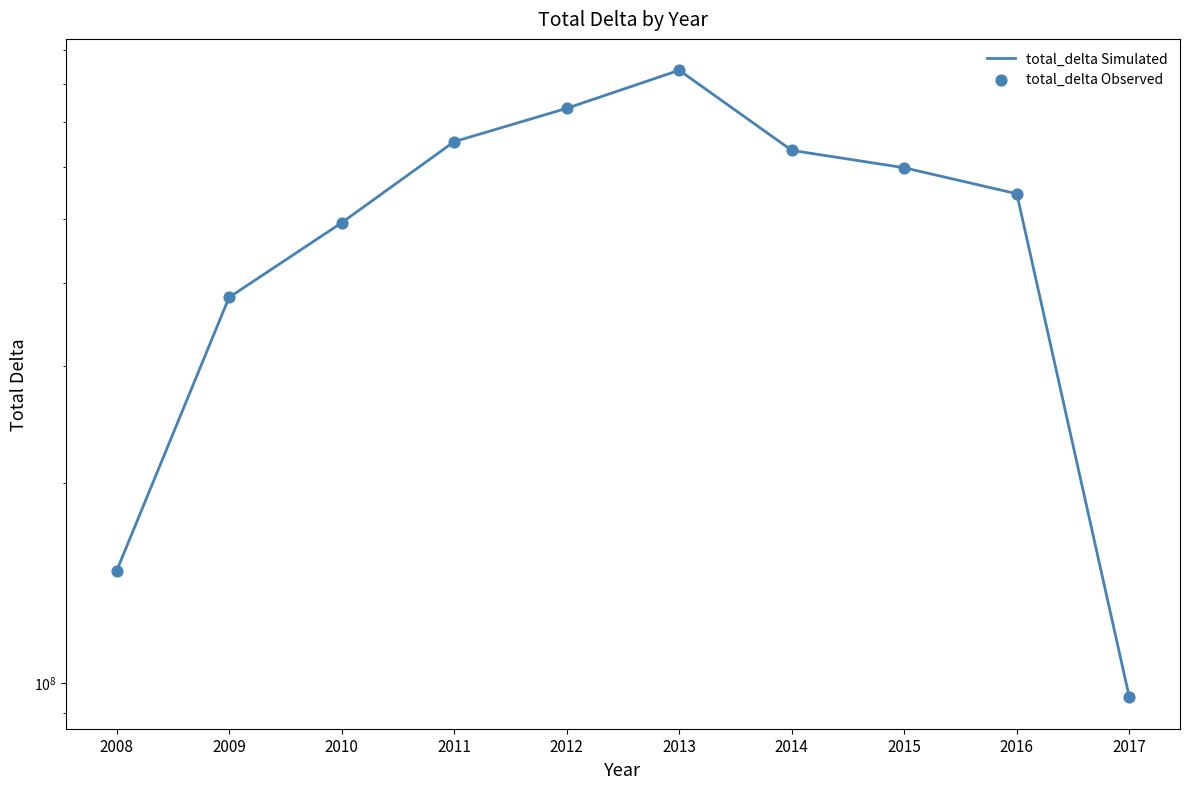

Which series reaches the maximum Y coordinate?

total_delta Simulated